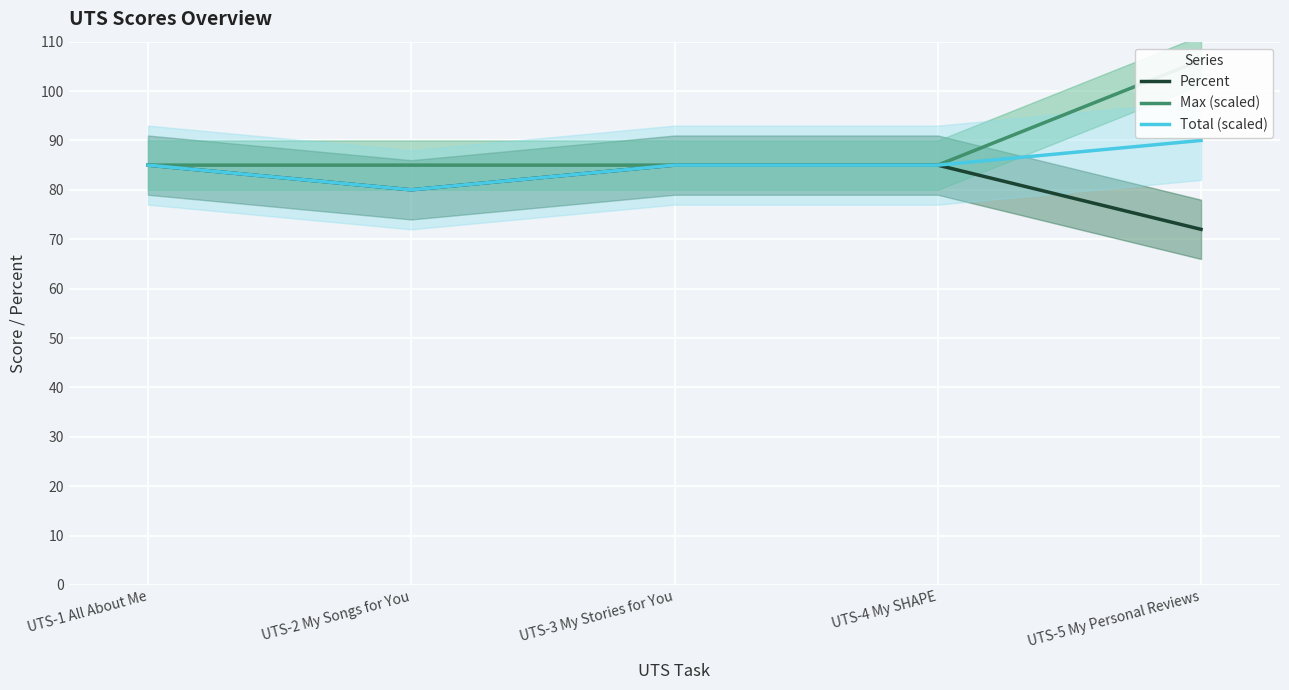

Which category has the lowest value across all series?

UTS-5 My Personal Reviews